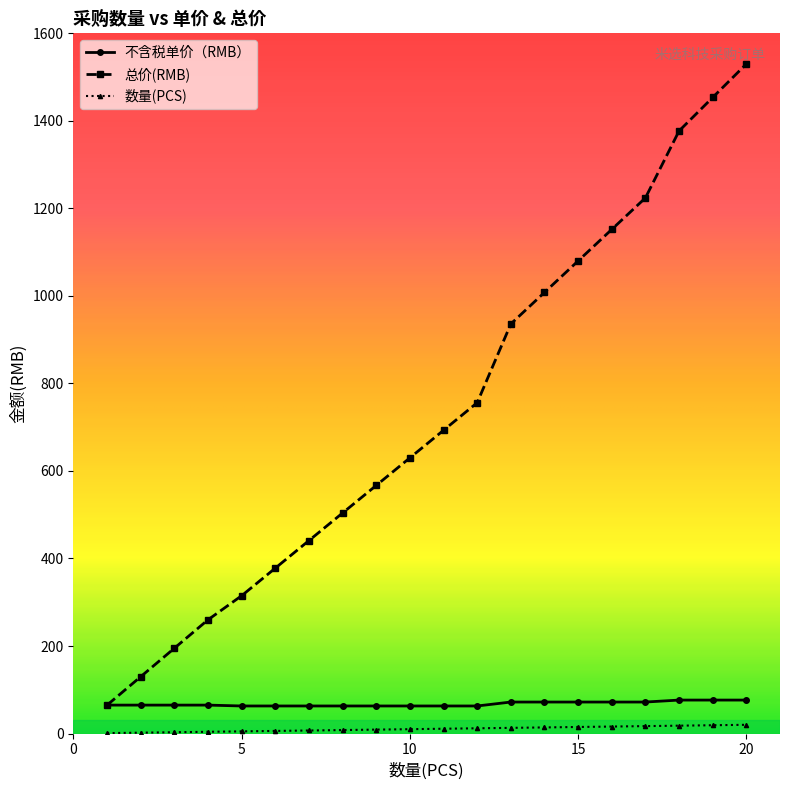

True or false: 总价(RMB) and 数量(PCS) cross at least once.

False